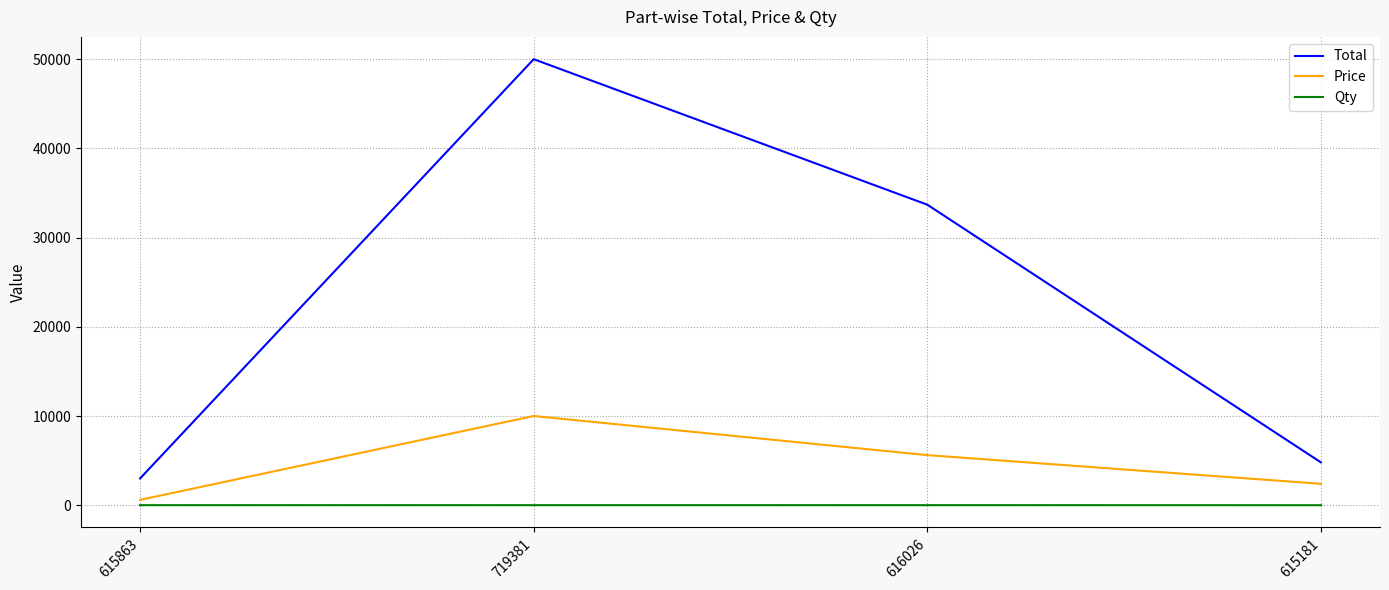

True or false: Qty and Price cross at least once.

False